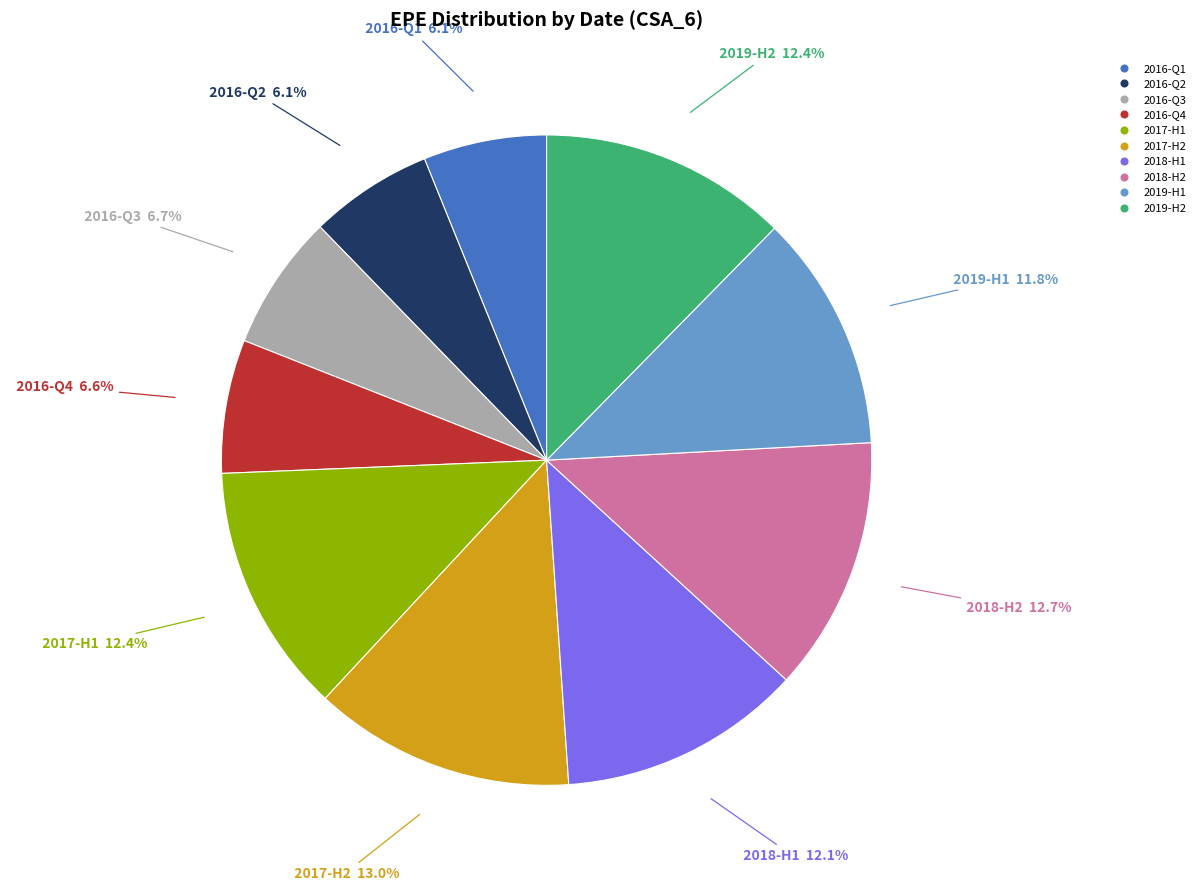

Is there any slice that represents more than half of the pie?

No